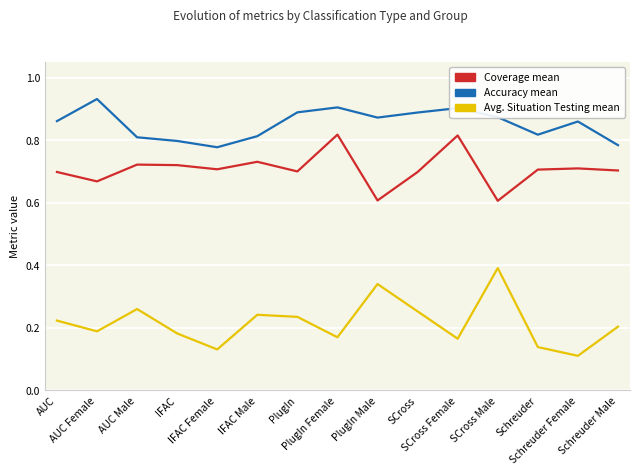

Between AUC and Schreuder Male, which series saw the biggest shift?

Accuracy mean